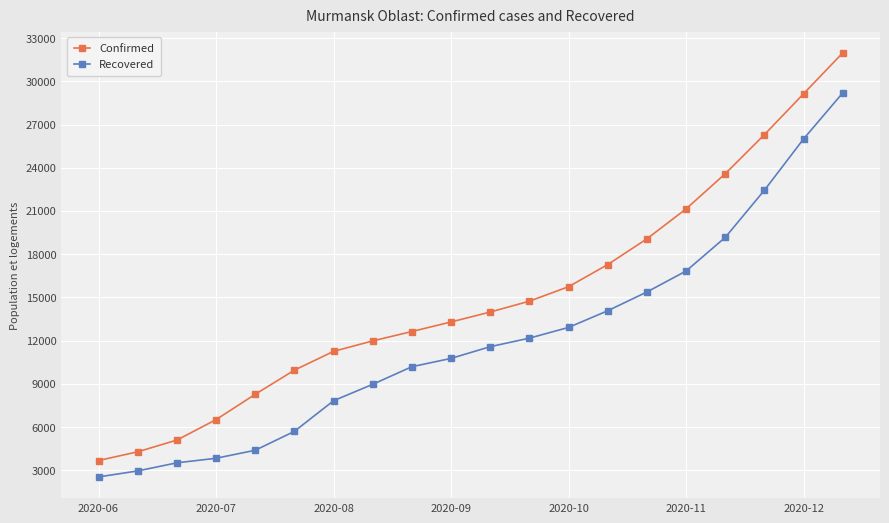

Which series has the largest total across all categories?

Confirmed